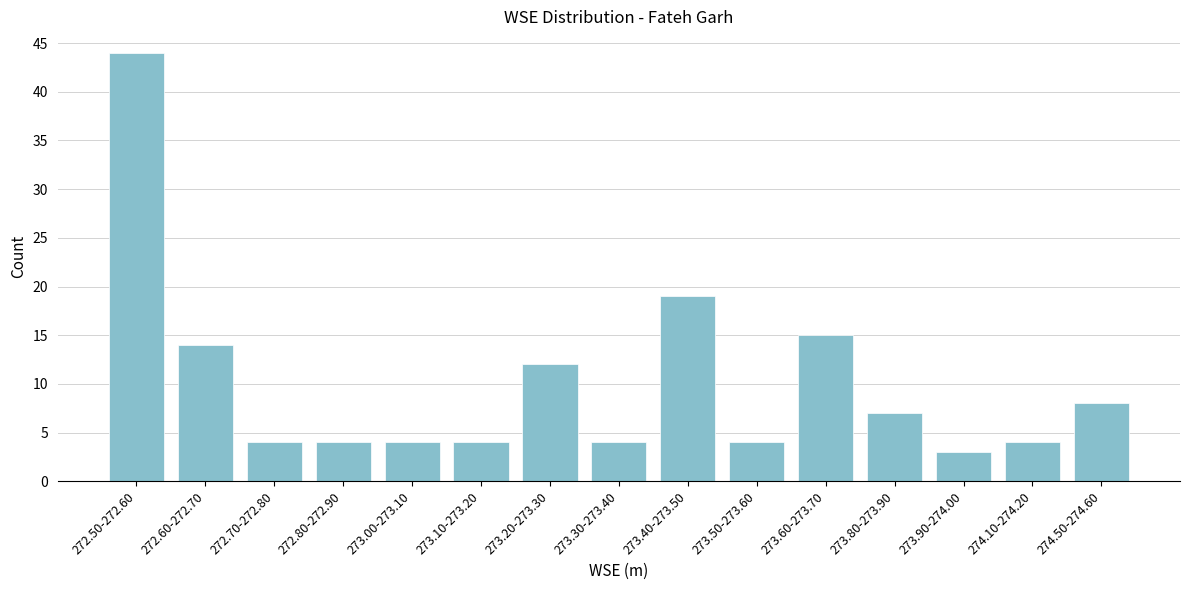

Reading left to right, list all the values displayed in this chart.

44	14	4	4	4	4	12	4	19	4	15	7	3	4	8